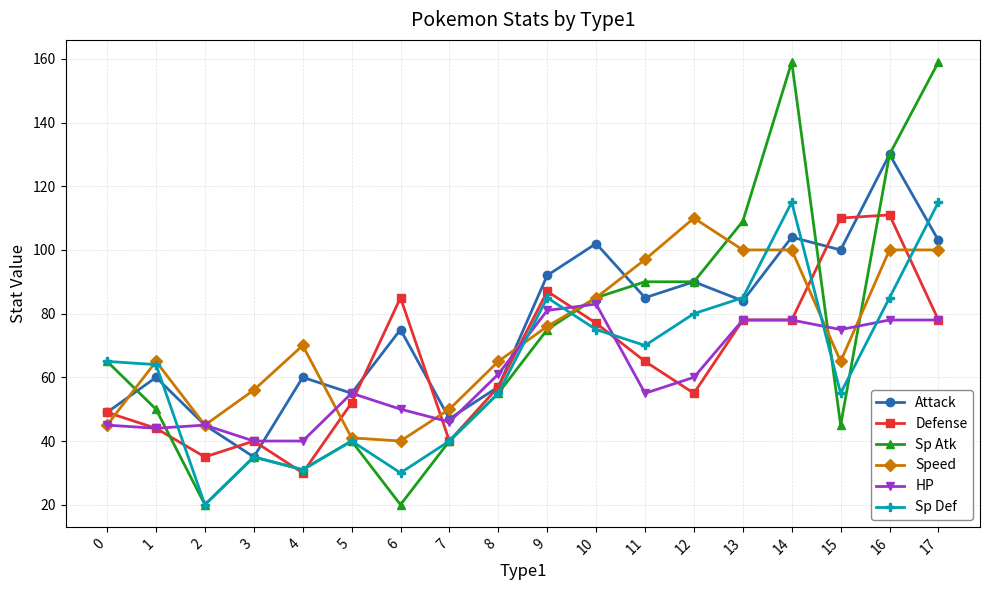

What is the total value across all series at 0?

318